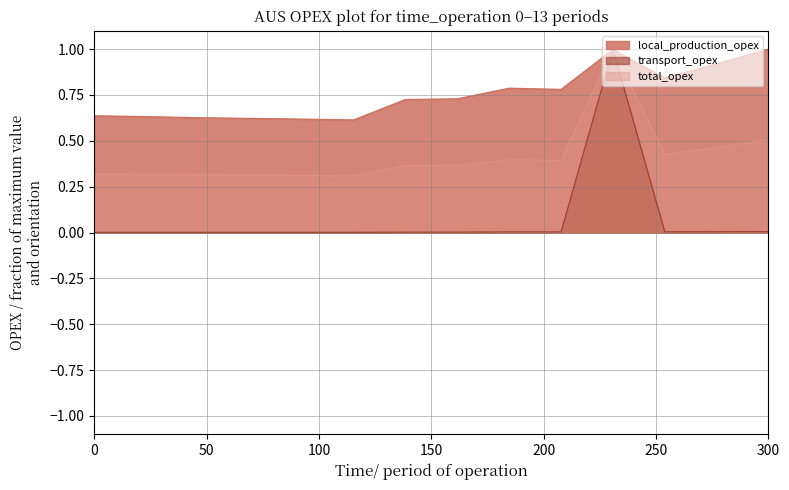

Does the chart have visible grid lines?

Yes